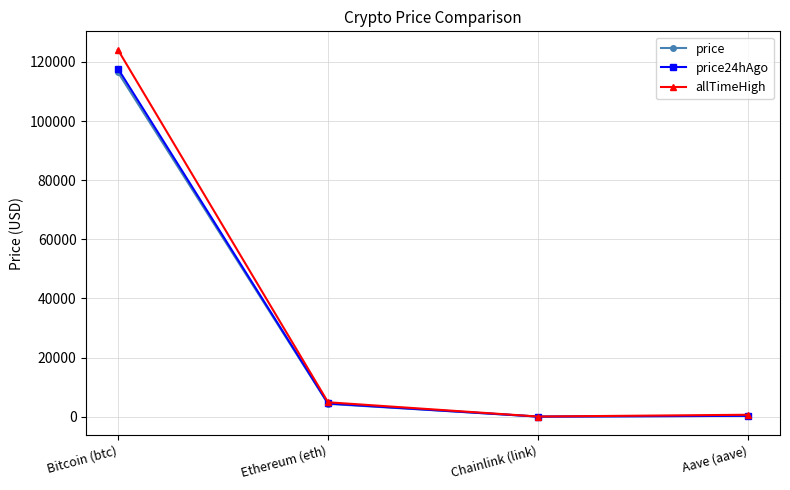

How many lines are shown in the chart?

3